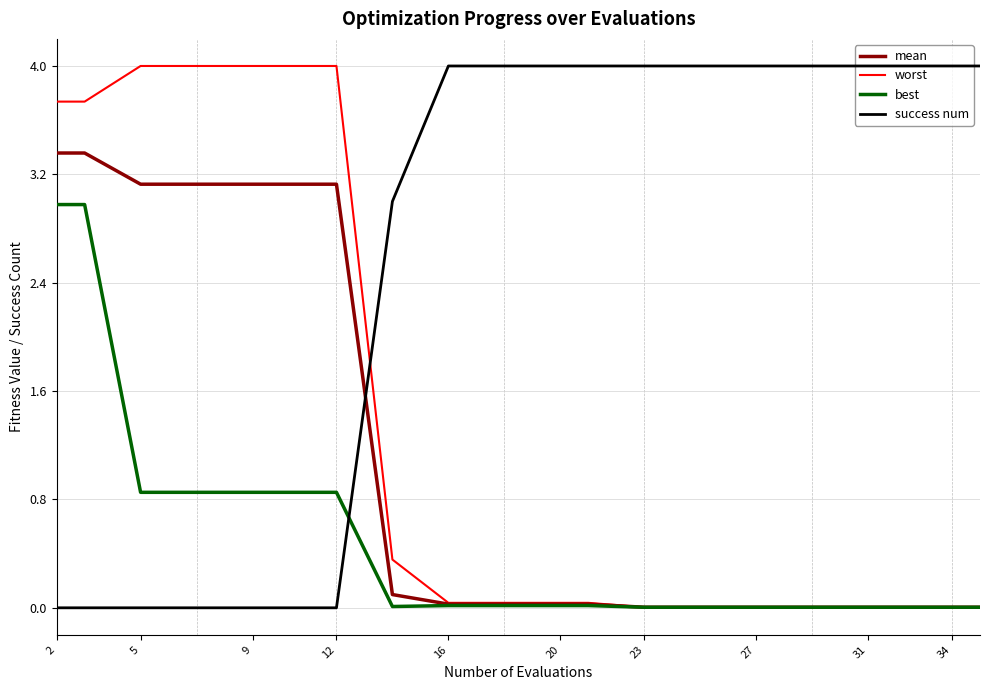

What is the highest value of the success num series?

4.0